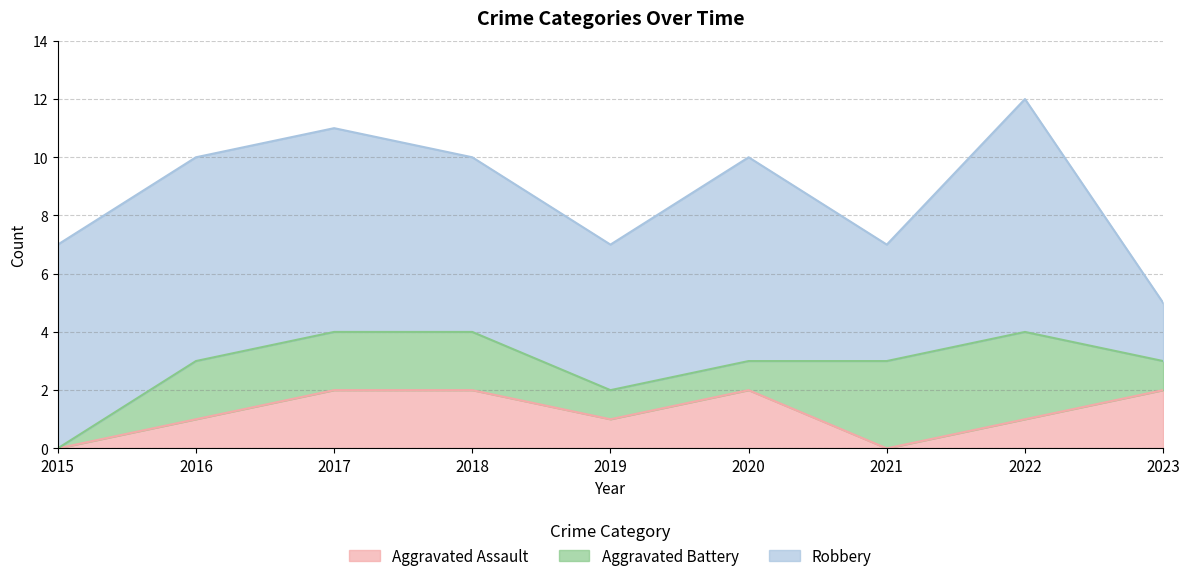

How many lines are shown in the chart?

3